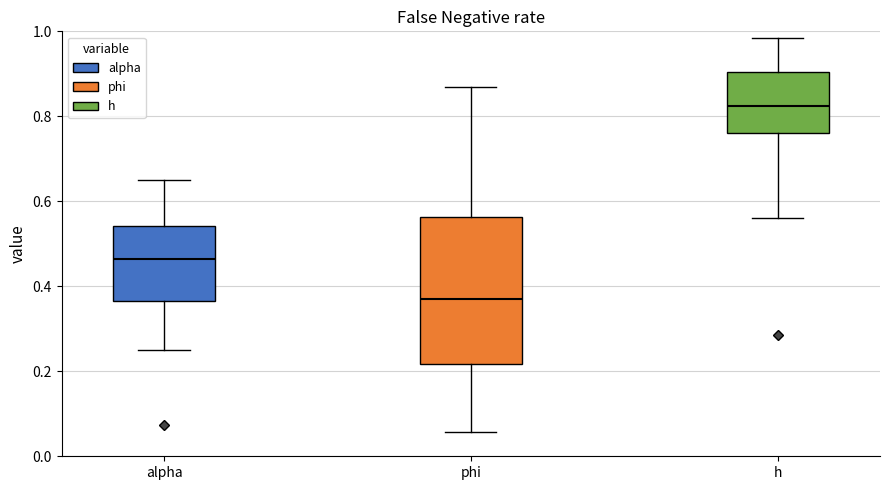

Where does the lower whisker of the box for phi end on the y-axis? The values are not printed on the chart, so give them approximately, as read against the axis.

0.06